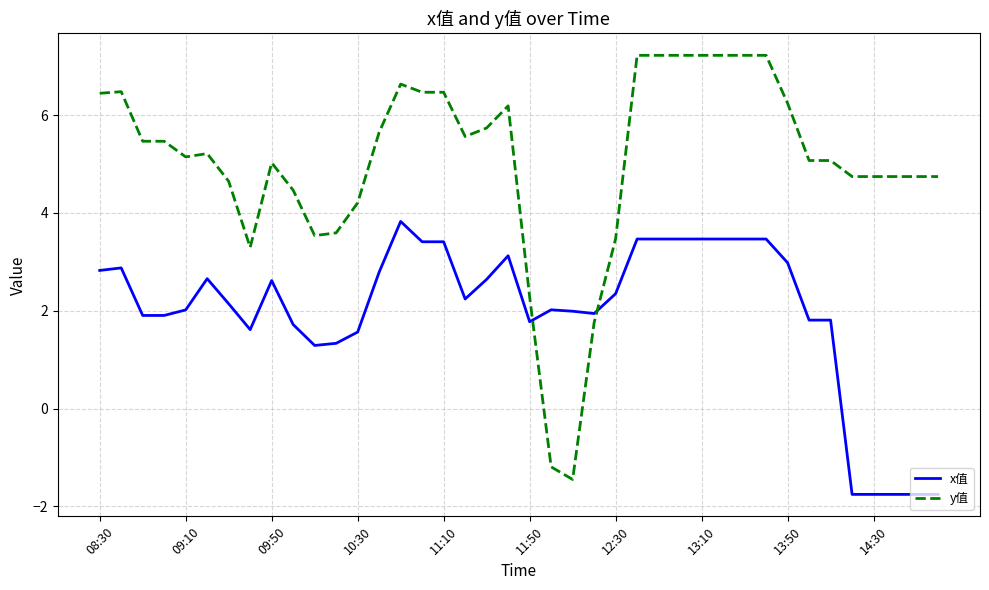

Which series has the widest spread of values?

y值